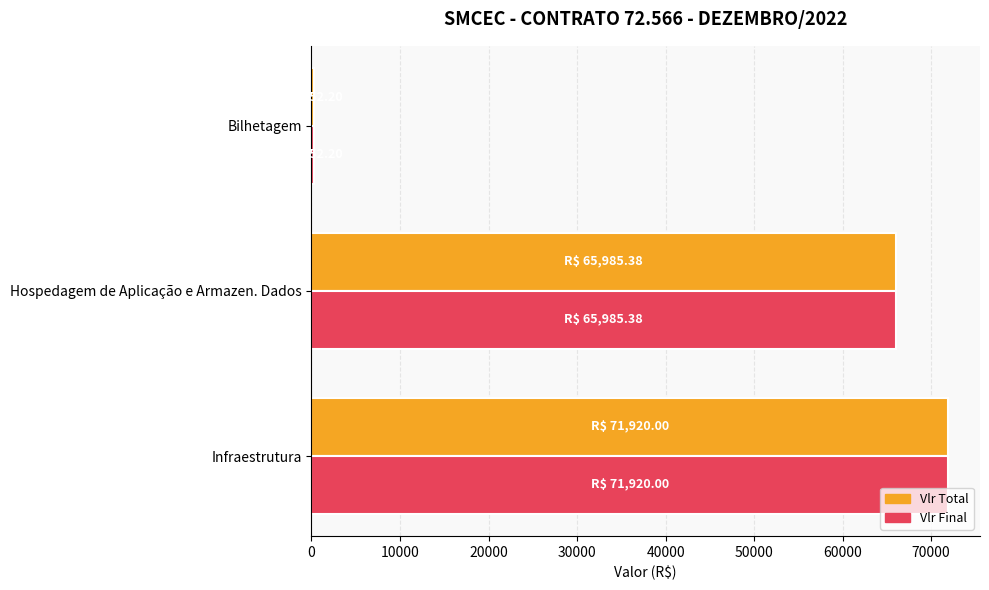

Where is Vlr Total nearest to the value 36086?

Hospedagem de Aplicação e Armazen. Dados